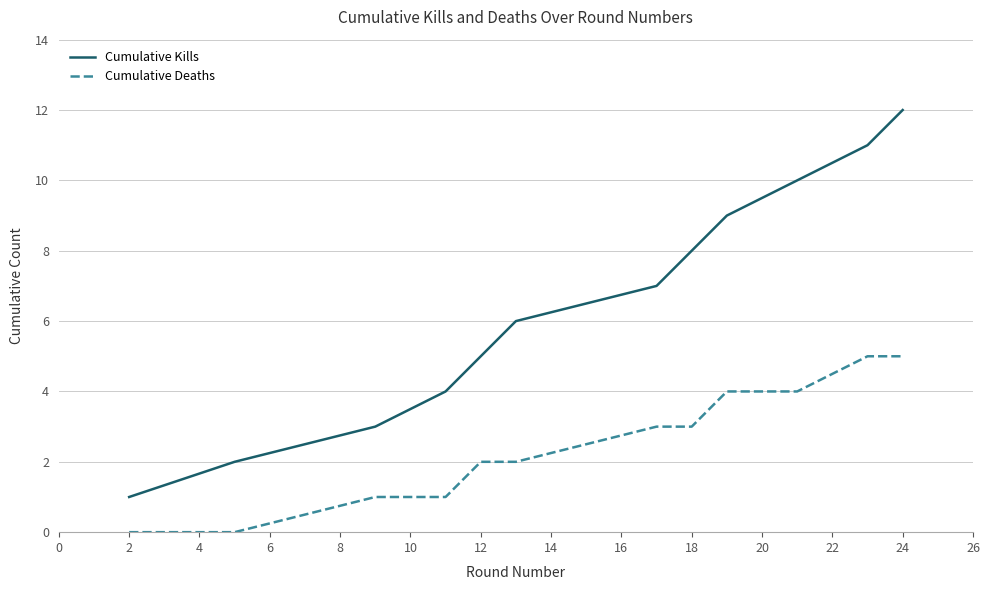

What is the difference between the maximum and minimum values in the Cumulative Kills series?

11